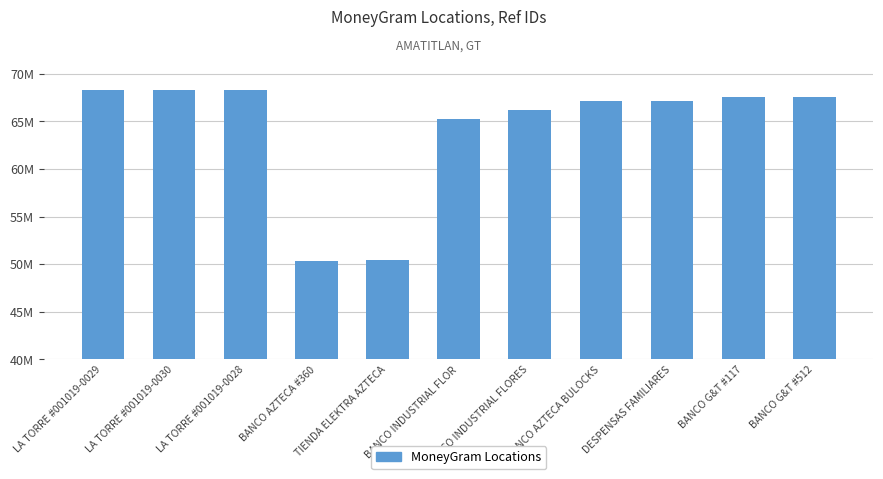

What is the change in value from TIENDA ELEKTRA AZTECA to BANCO G&T #117?

+17111360